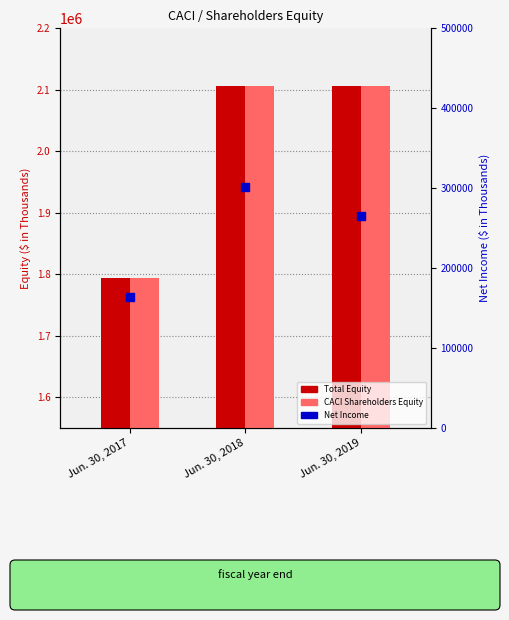

Which series has the largest total across all categories?

Total Equity